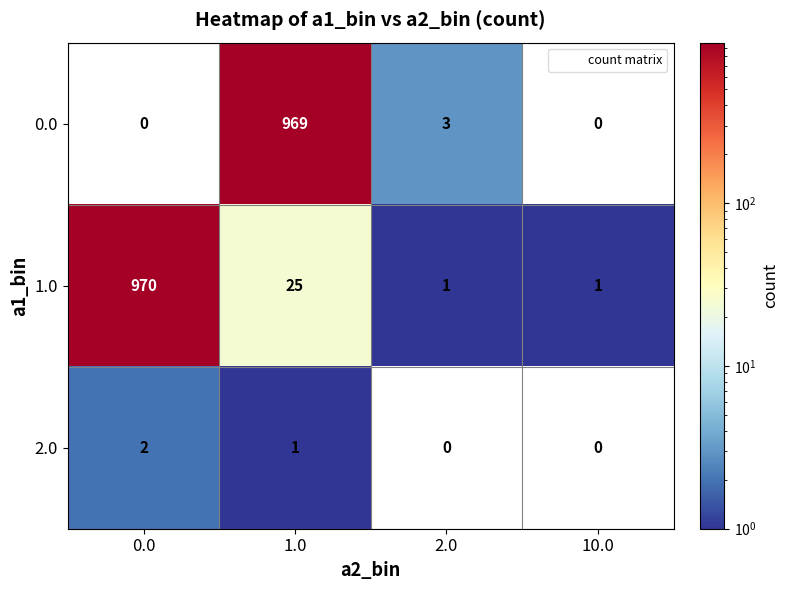

At which category is the sum across all series the highest?

1.0